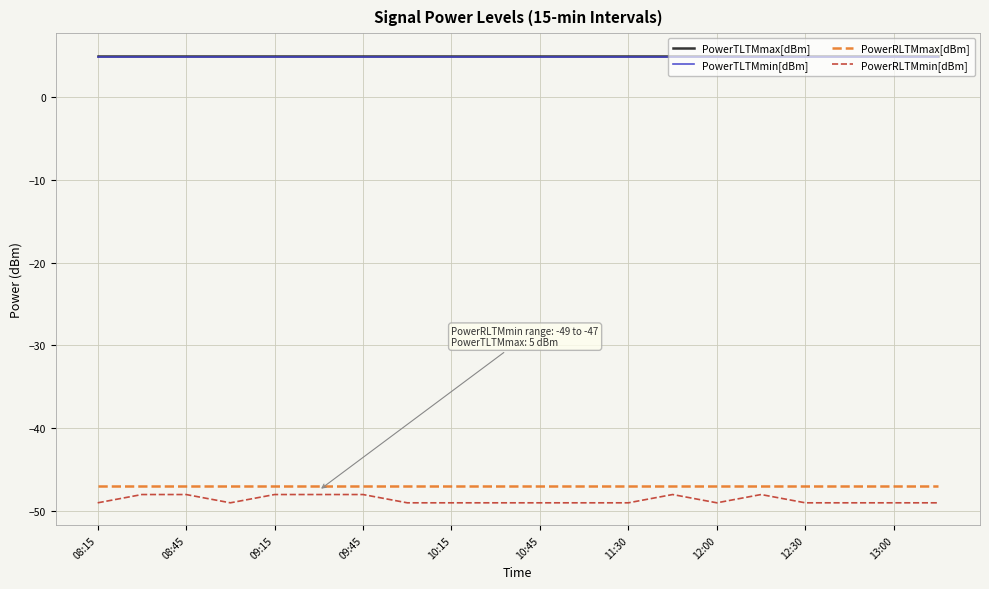

True or false: PowerTLTMmin[dBm] and PowerRLTMmin[dBm] intersect in this chart.

False